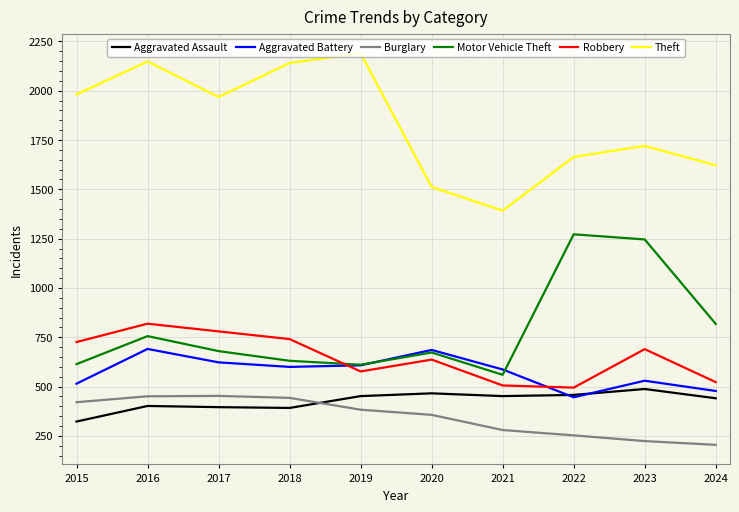

Does the chart have visible grid lines?

Yes